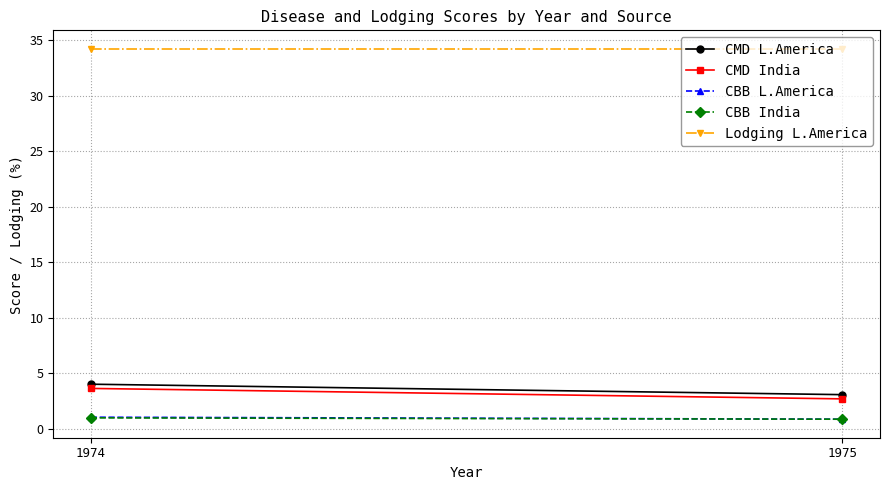

Which series has the largest total across all categories?

Lodging L.America